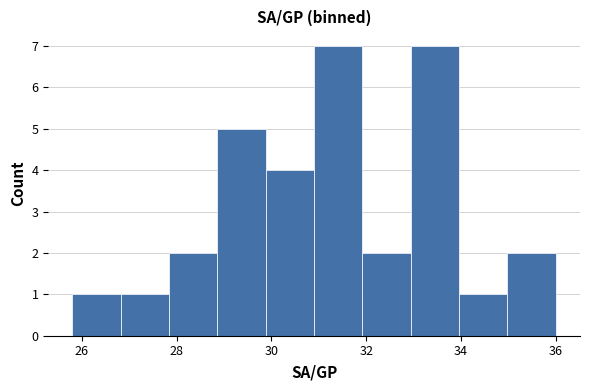

Reading left to right, transcribe this chart: for each bar, give the range it covers on the x-axis and its height. Neither the bar edges nor the heights are printed on the chart, so give them approximately, as read against the axes.

25.80 to 26.82: 1
26.82 to 27.84: 1
27.84 to 28.86: 2
28.86 to 29.88: 5
29.88 to 30.90: 4
30.90 to 31.92: 7
31.92 to 32.94: 2
32.94 to 33.96: 7
33.96 to 34.98: 1
34.98 to 36.00: 2